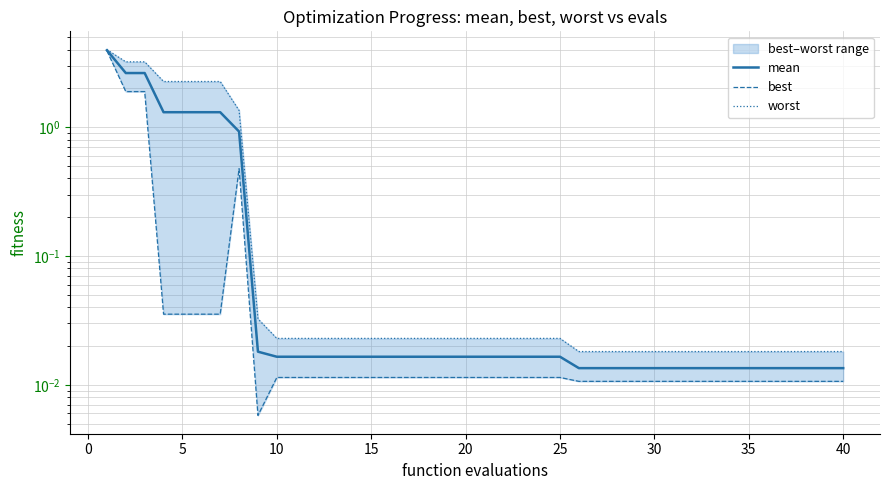

At how many categories does at least one series exceed 1?

8